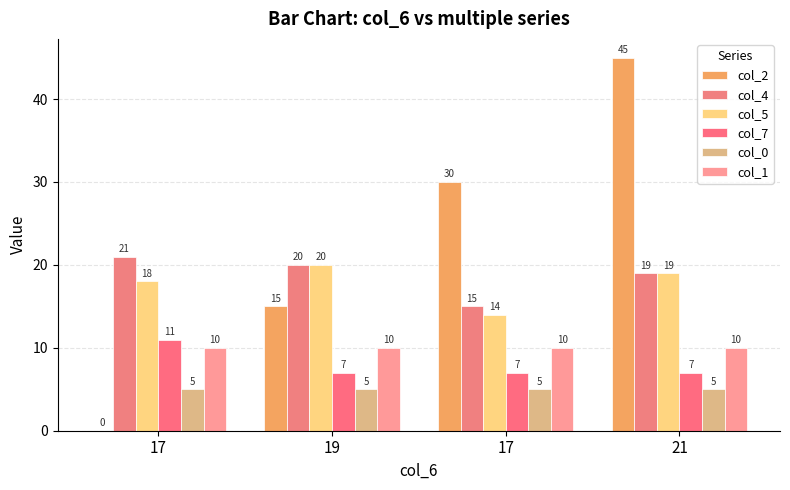

How many series are shown in this chart?

6